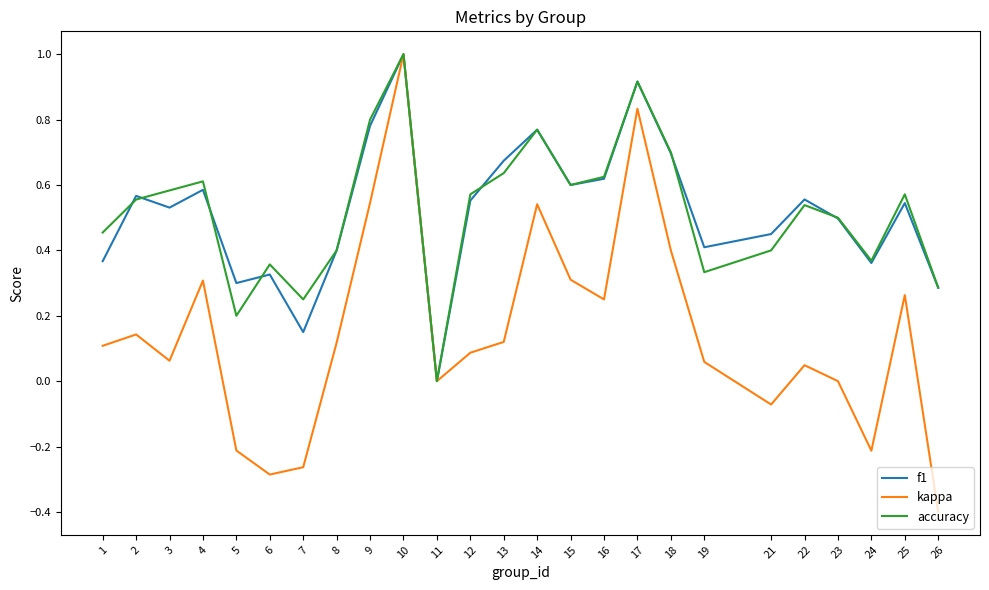

What is the maximum value shown in the chart?

1.0